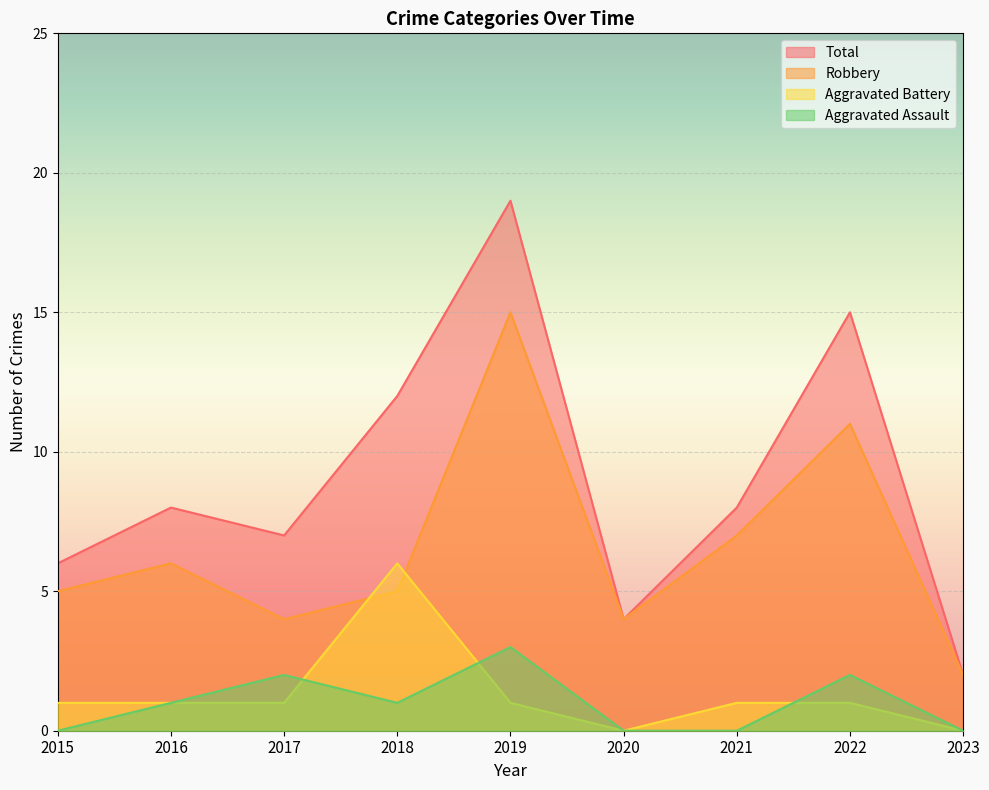

The value of Aggravated Assault at 2023 is 0. True or false?

True